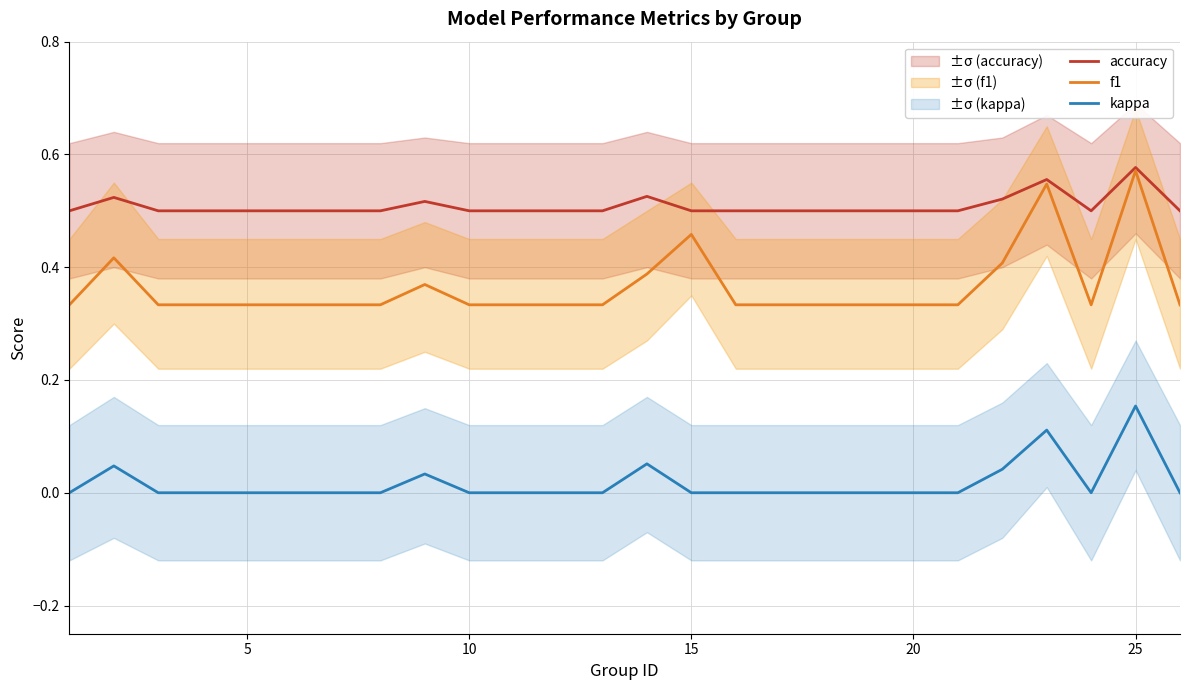

List the series in order of their peak value, highest first.

accuracy, f1, kappa